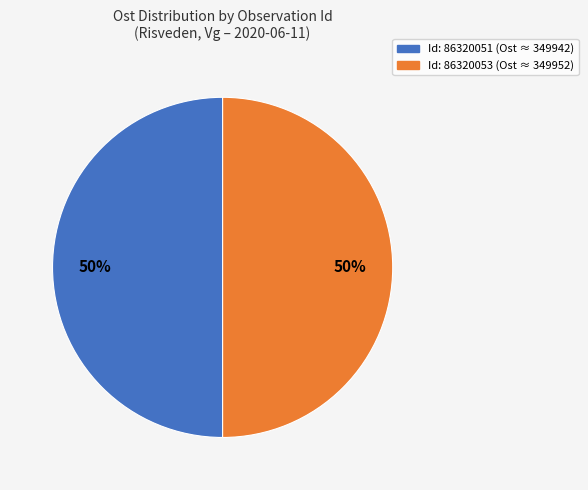

Count the number of slices in the pie.

2